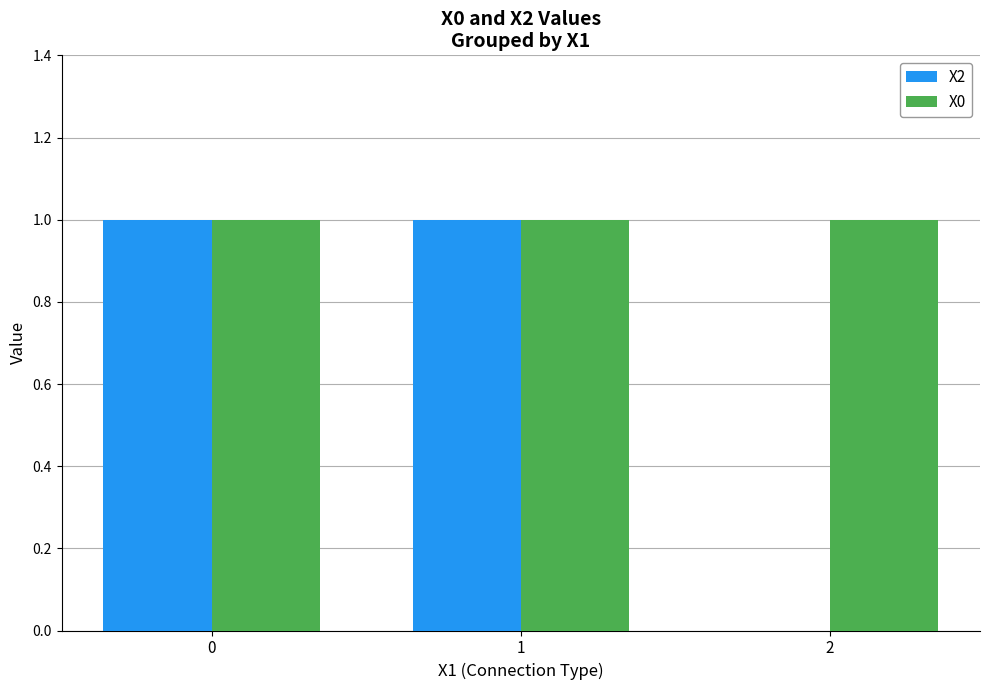

The value of X2 at 2 is 0. True or false?

True